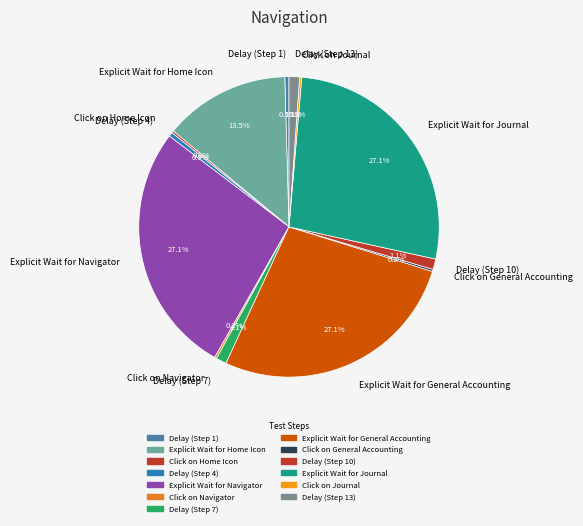

Combined, do Explicit Wait for Navigator and Delay (Step 13) account for over 50%?

No